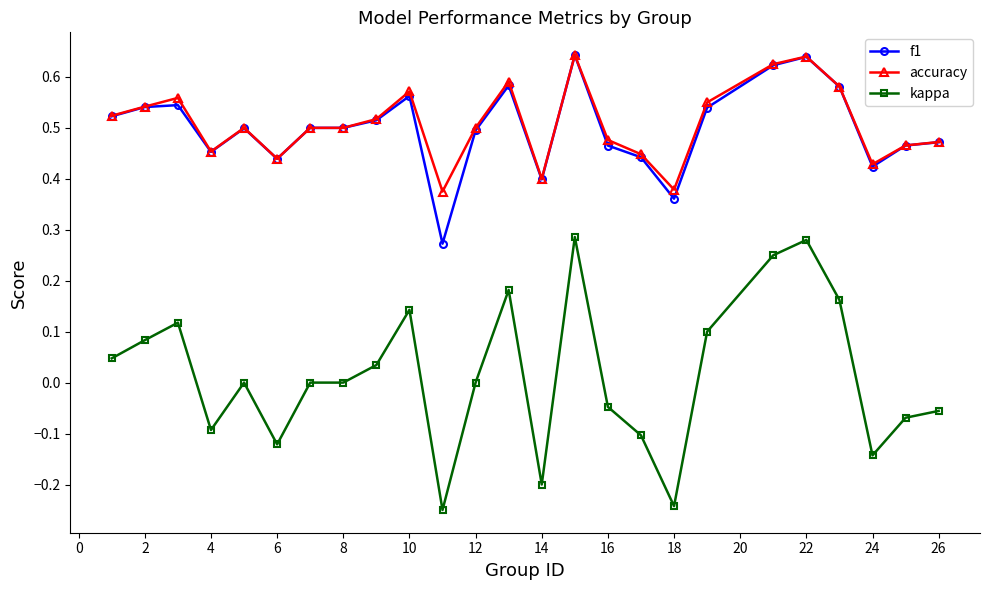

True or false: accuracy has more than 1 interior local peaks.

True